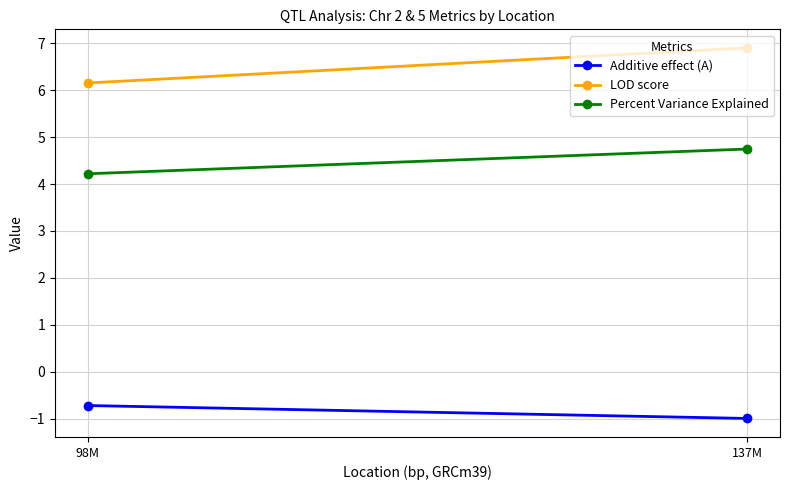

Rank the series by their average value, from highest to lowest.

LOD score, Percent Variance Explained, Additive effect (A)